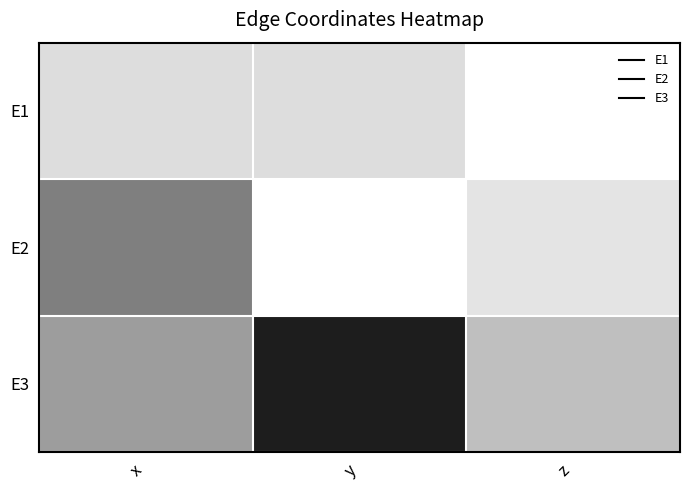

List the series in order of their peak value, highest first.

E3, E2, E1